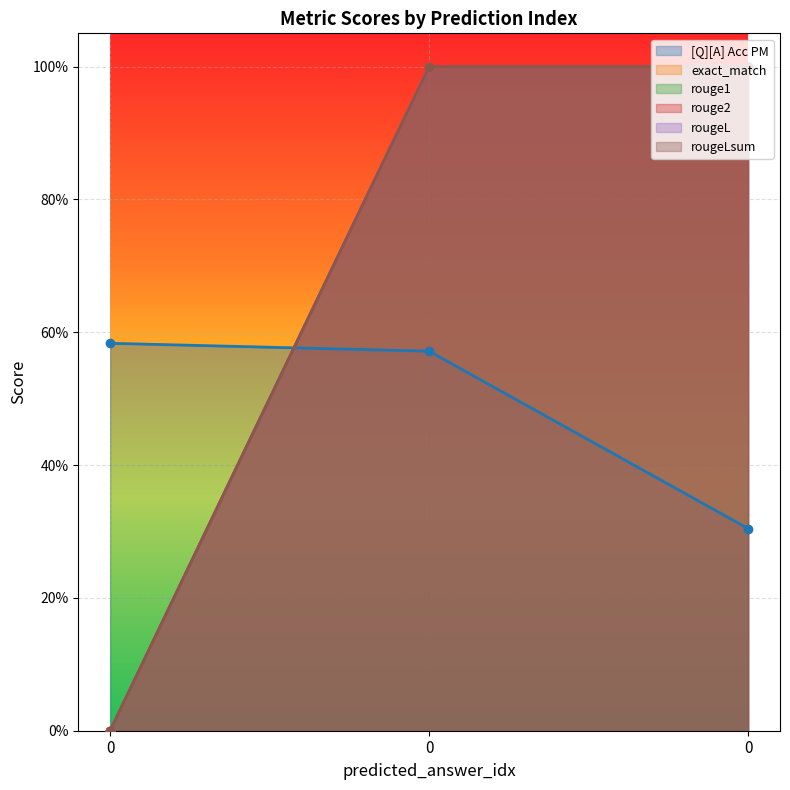

What is the total value across all series at 0?

0.6